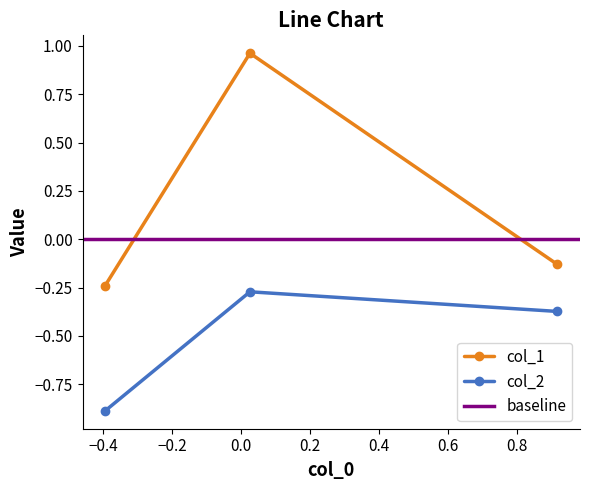

Reading left to right, extract all data points from this chart.

col_1: -0.2	1.0	-0.1
col_2: -0.9	-0.3	-0.4